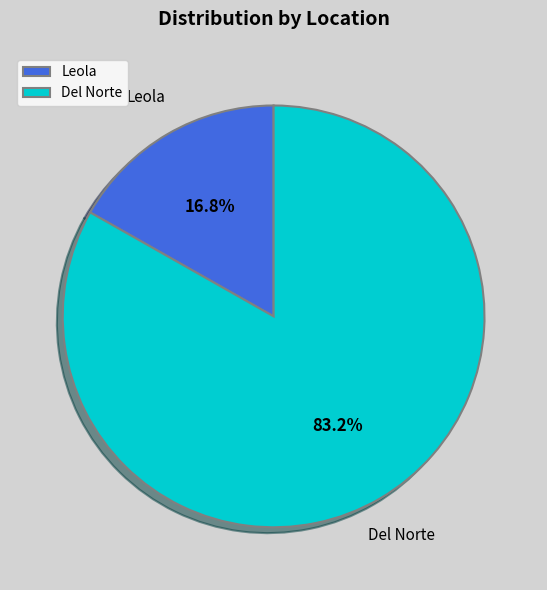

The Del Norte slice represents 69% of the pie. True or false?

False